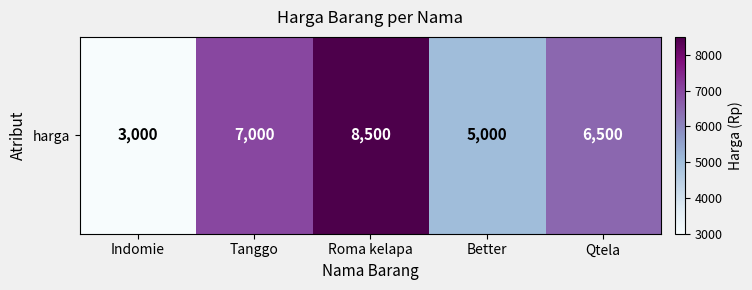

What is the difference between the maximum and minimum values?

5500